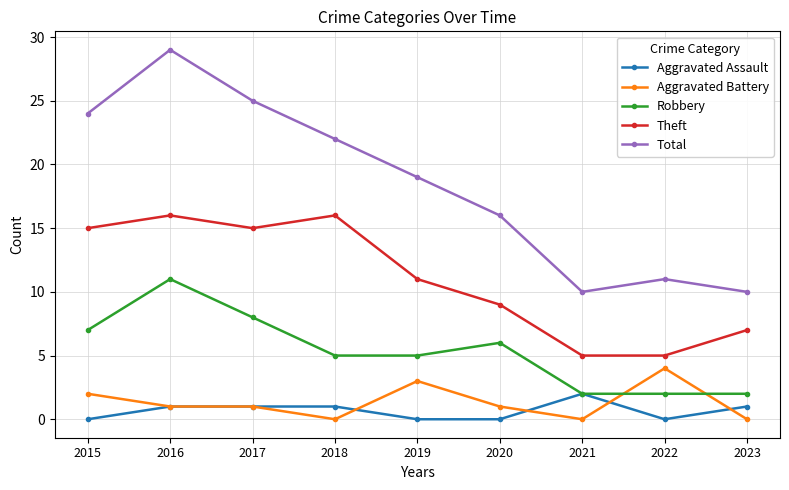

How many Robbery values are between 2 and 7?

7